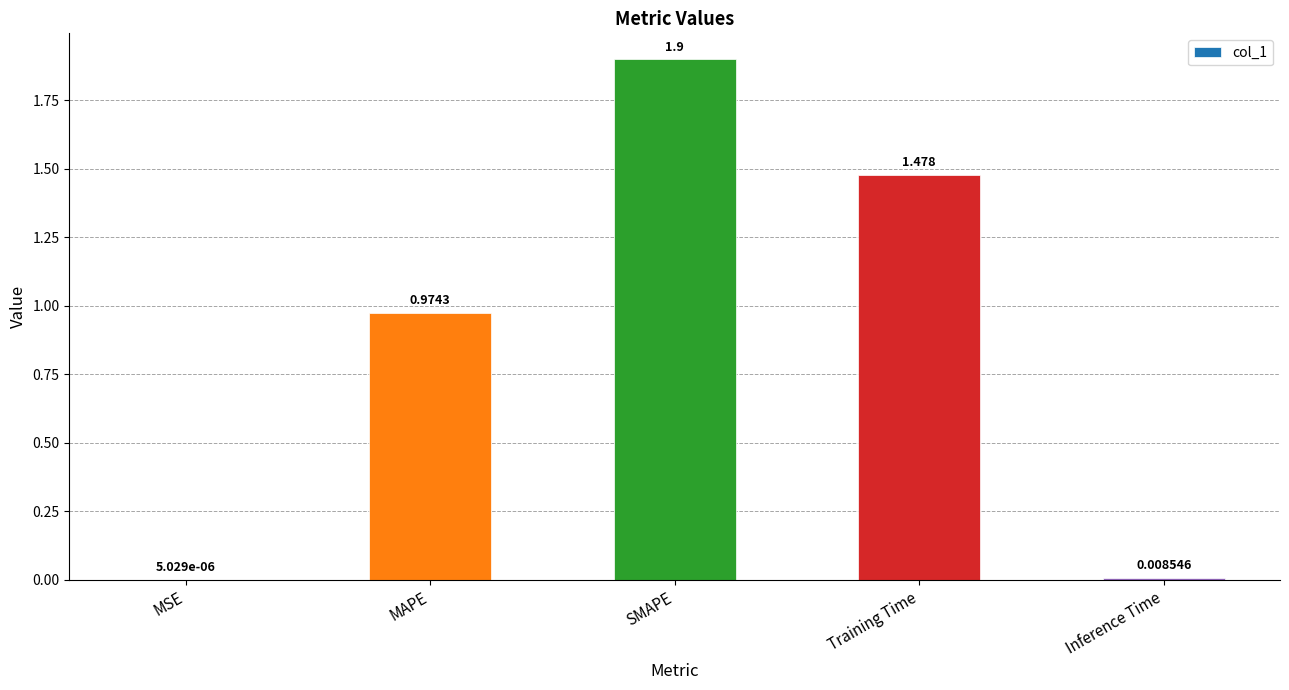

Where is the data nearest to the value 0?

MSE